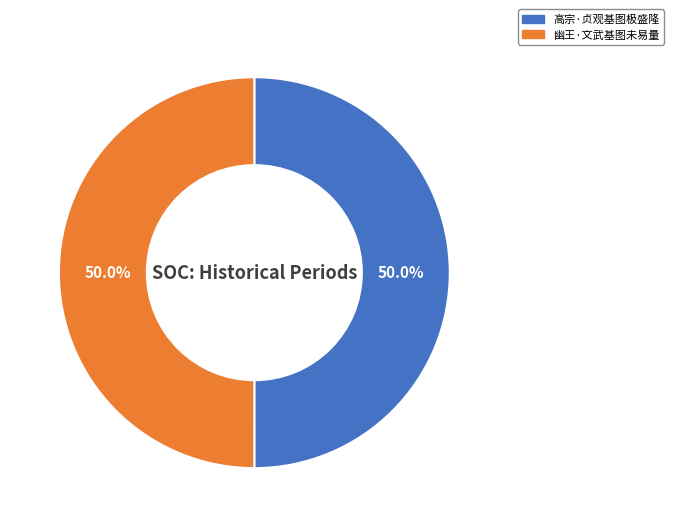

Approximately how many times larger is the value at 高宗·贞观基图极盛隆 compared to 幽王·文武基图未易量?

1.0